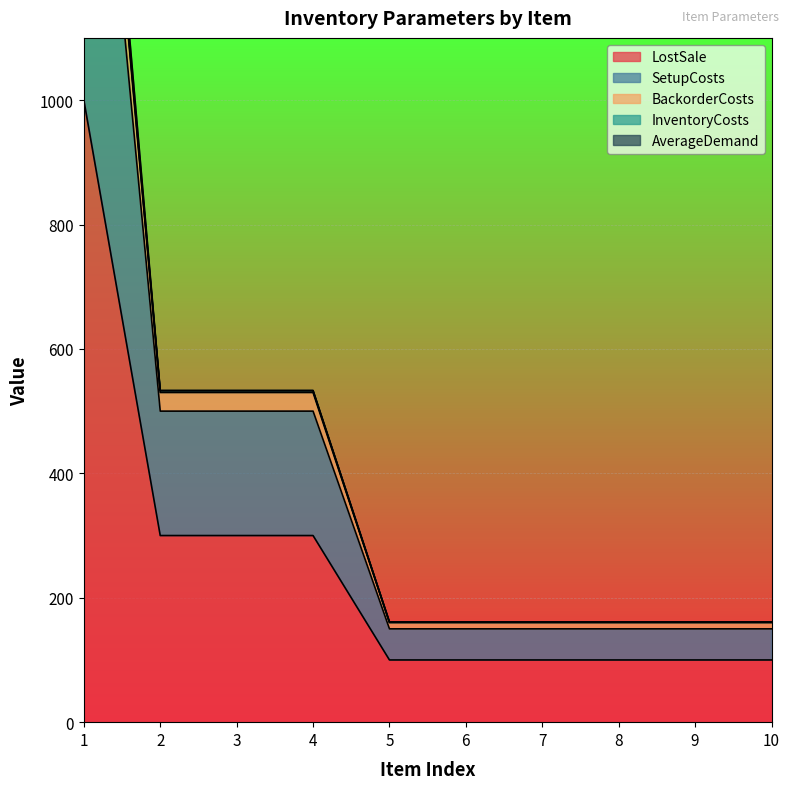

What is the minimum value for LostSale?

100